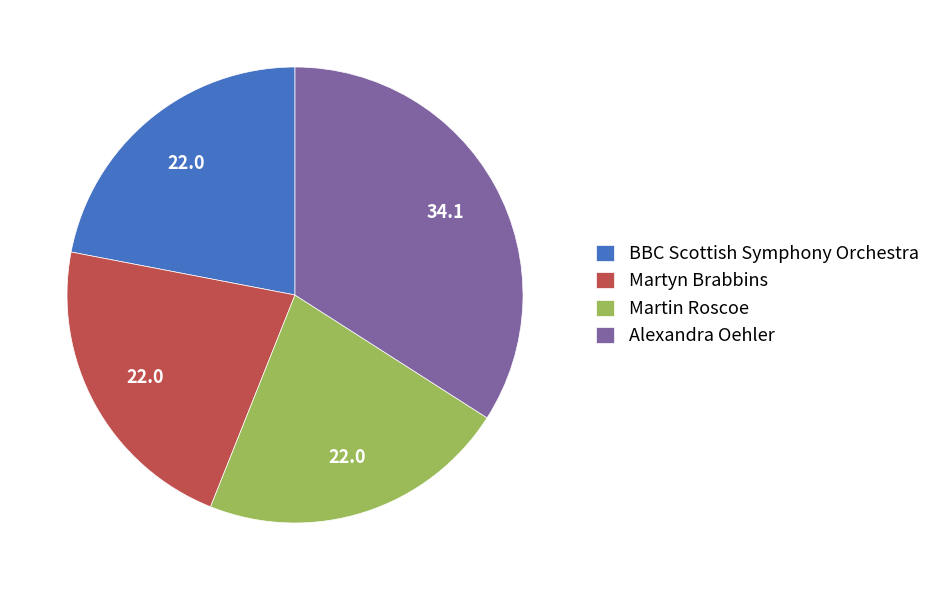

Approximately how many times larger is the value at Martyn Brabbins compared to BBC Scottish Symphony Orchestra?

1.0